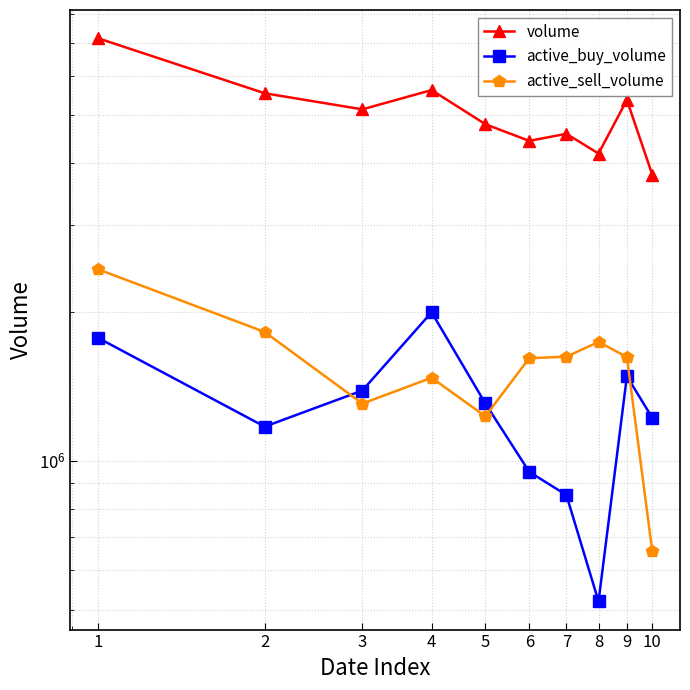

Where is active_buy_volume nearest to the value 1257960?

10